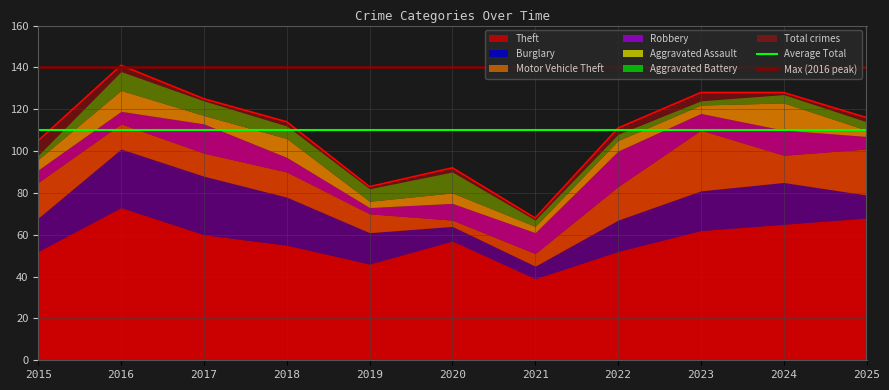

What is the total value across all series at 2016?

250.1